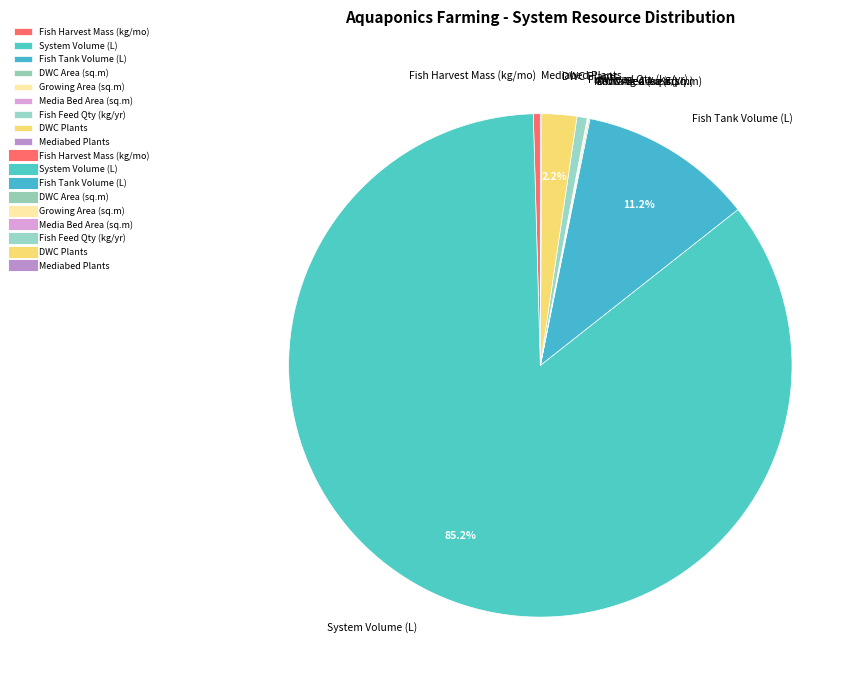

Which category has the biggest portion of the pie?

System Volume (L)